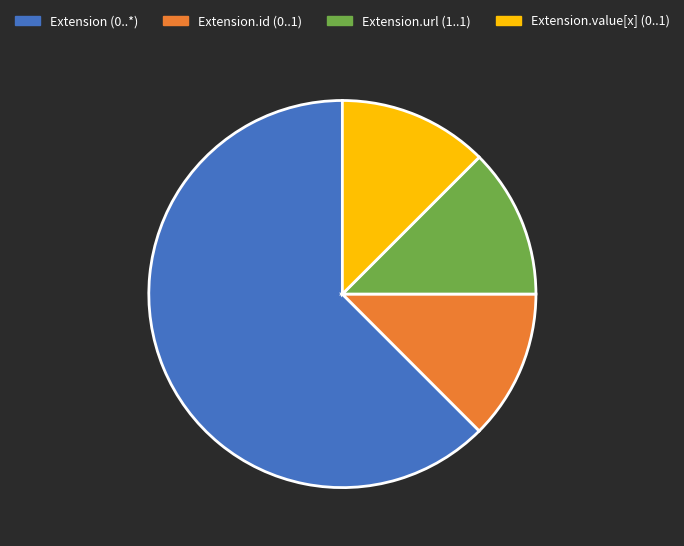

The Extension.url (1..1) slice represents 12% of the pie. True or false?

True